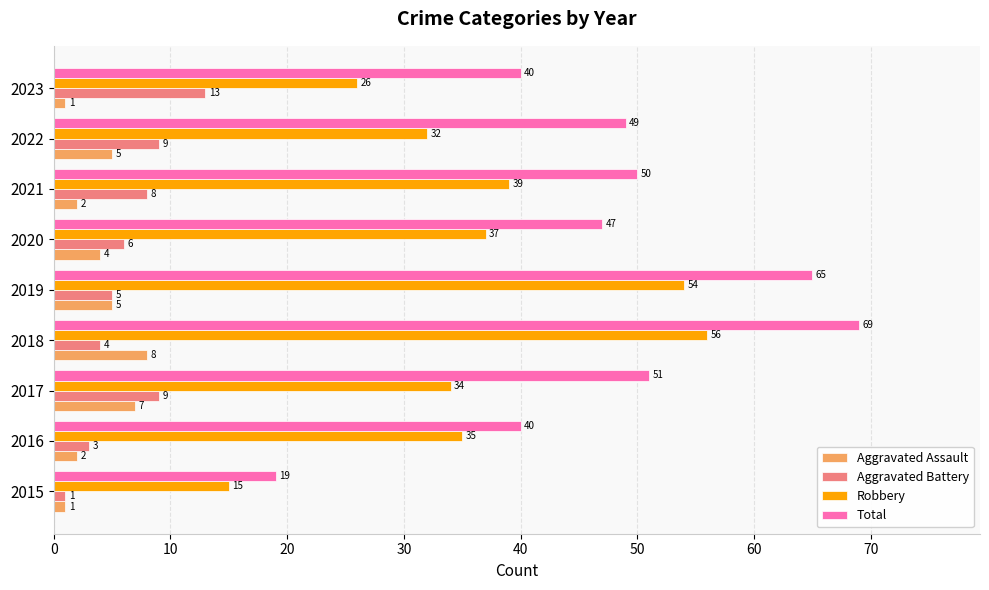

What is the difference between the maximum and minimum values in the Total series?

50